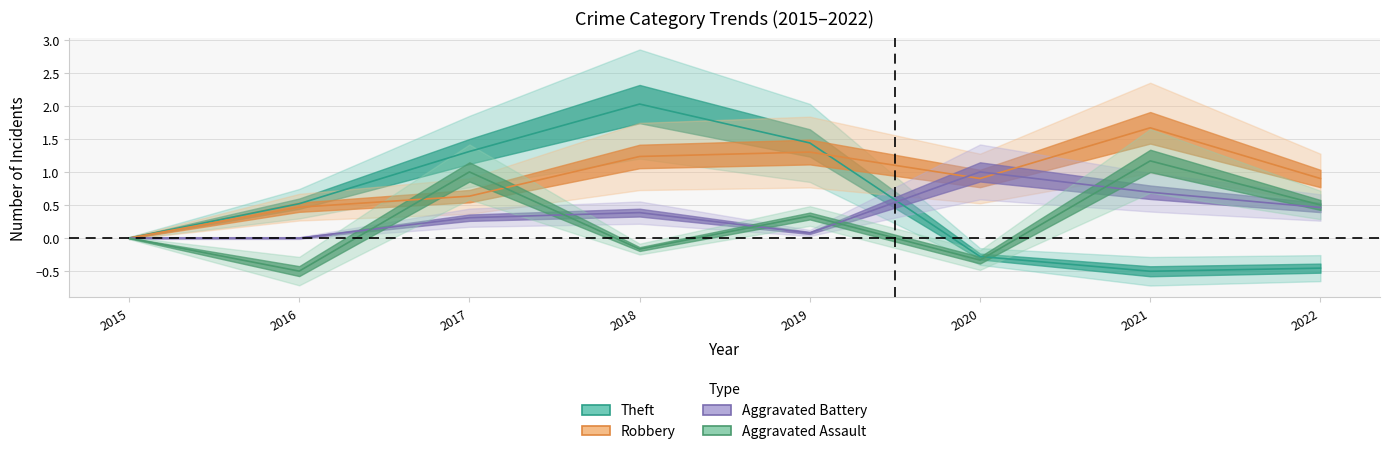

What is the value of the Theft point at the 2nd from the left?

0.5